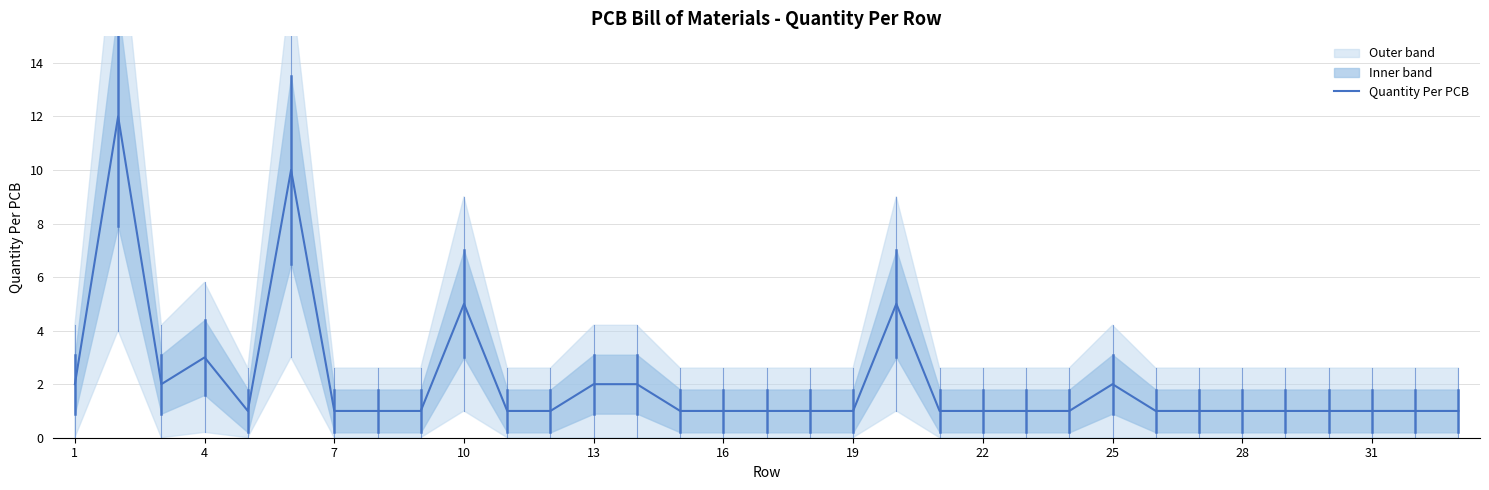

The value of Quantity Per PCB at 7 is 2. True or false?

False